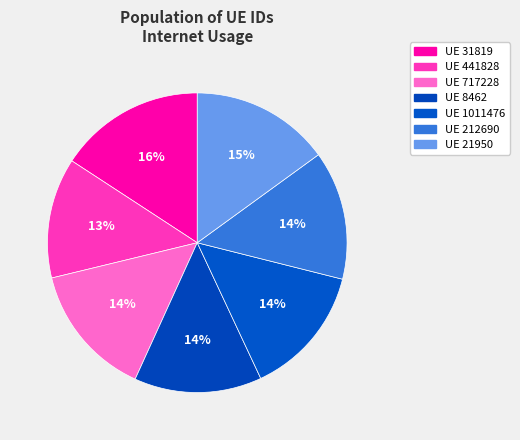

Count the number of slices in the pie.

7